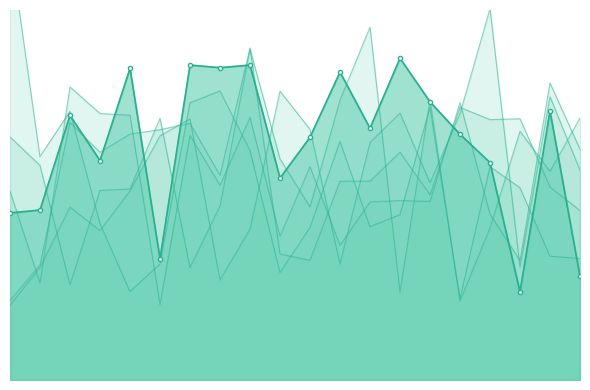

Which series has the widest spread of values?

x1